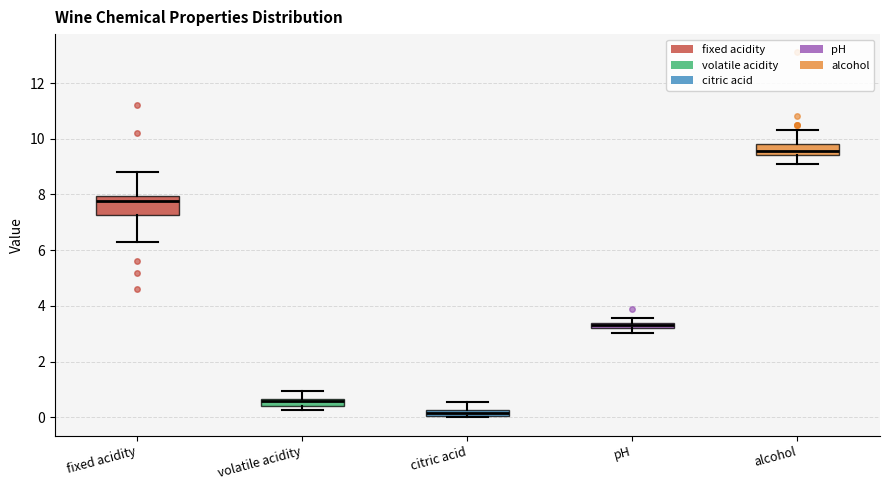

Which box's median line is the highest?

alcohol